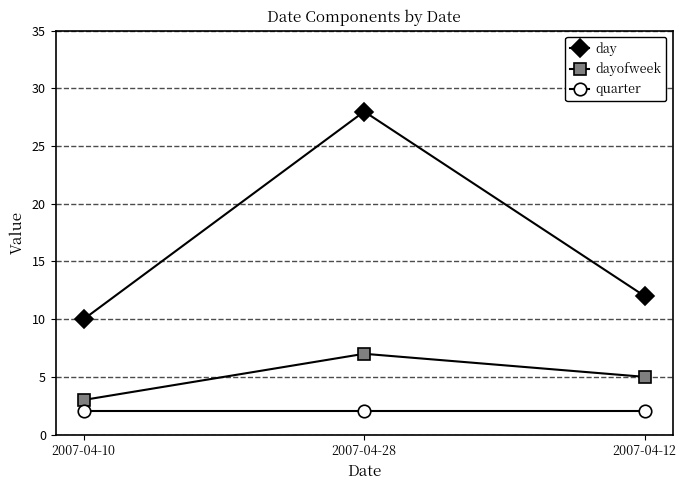

Which category has the highest value in the dayofweek series?

2007-04-28